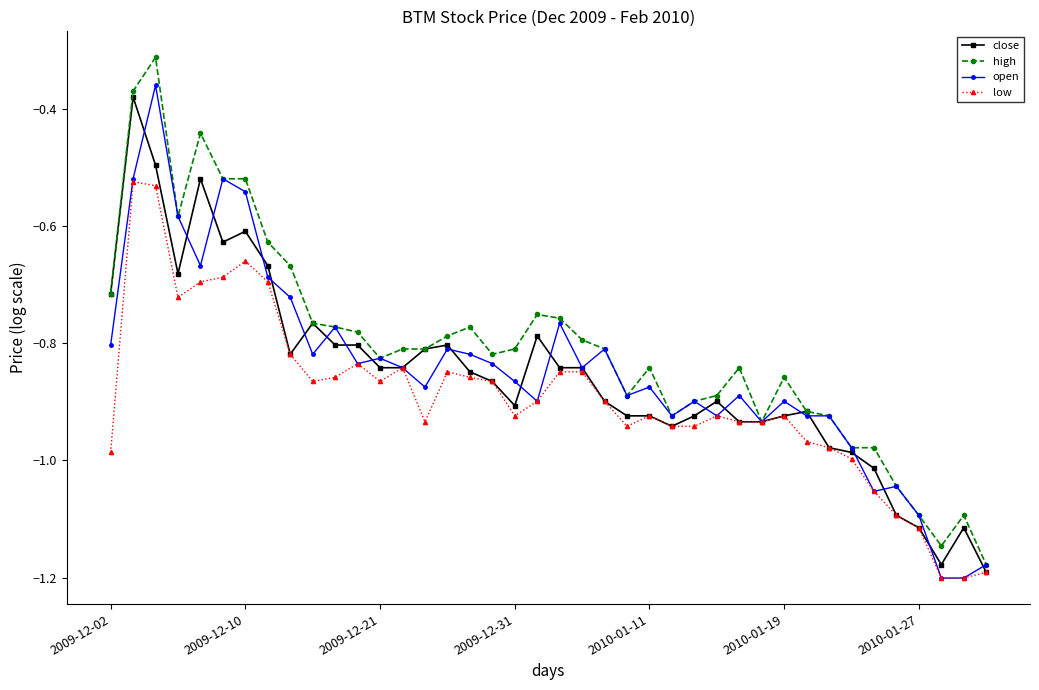

Which series has the largest total across all categories?

high